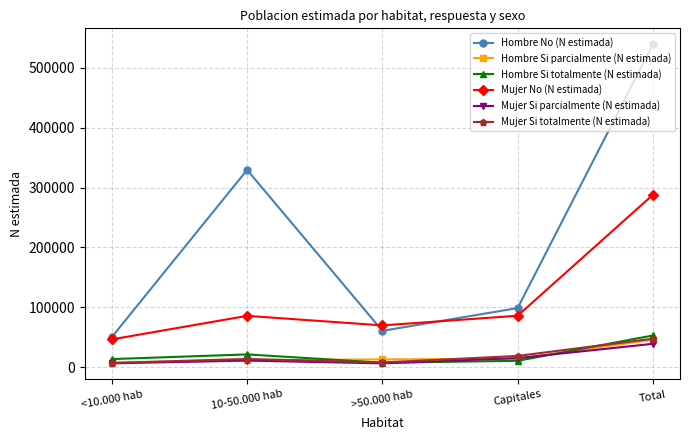

Which category has the highest value in the Mujer No (N estimada) series?

Total